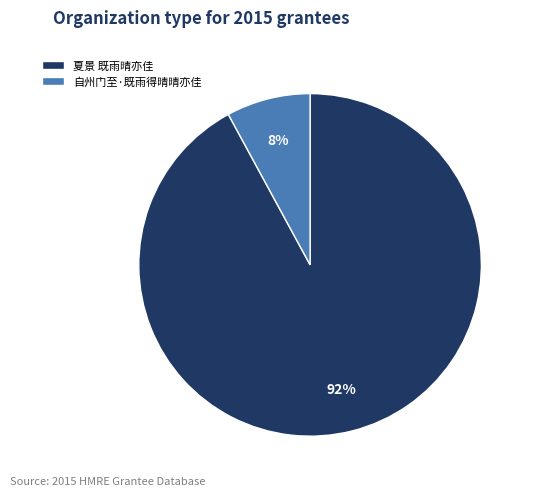

To the nearest percent, what is the difference between the largest and smallest slice percentages?

84%